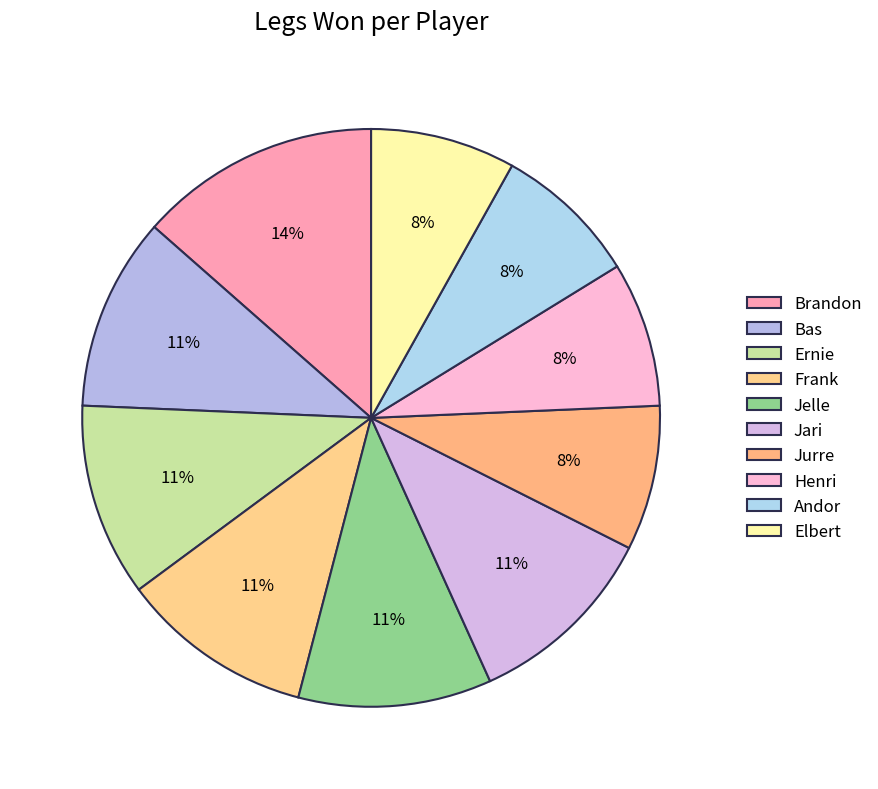

What percentage is the Bas slice, to the nearest percent?

11%